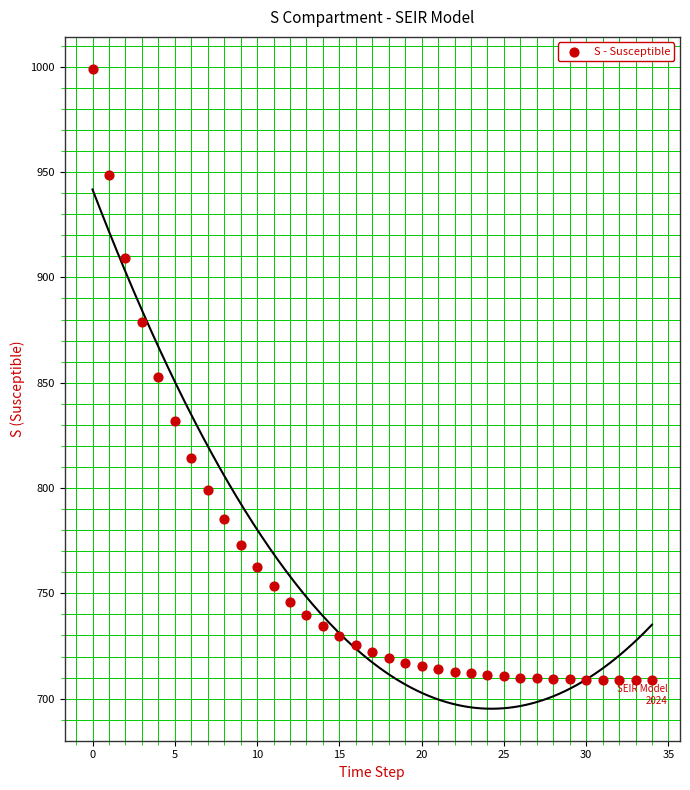

What is the range of Y values (max minus min)?

290.3